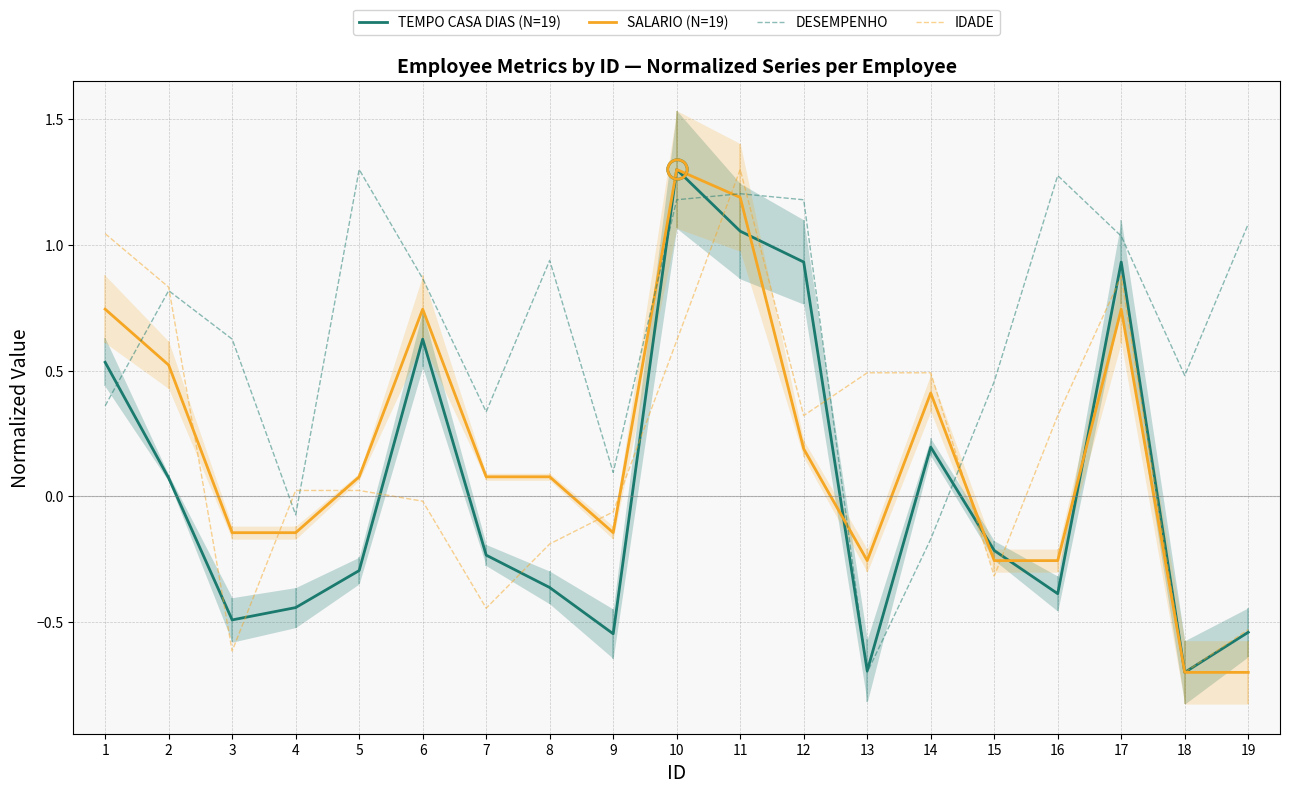

What is the value of the DESEMPENHO point at the 1st from the left?

0.4